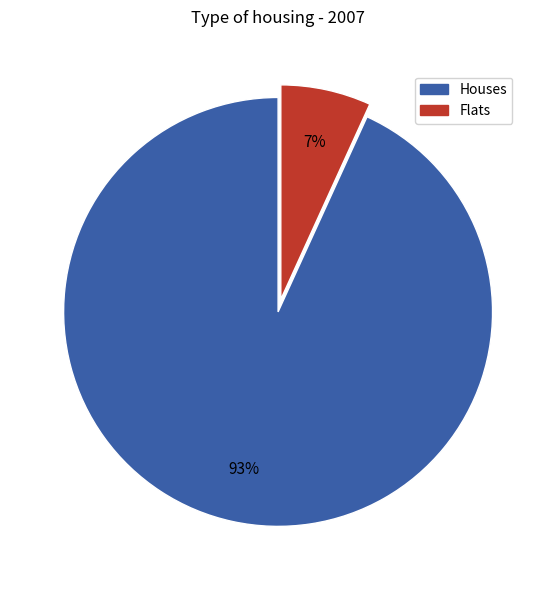

To the nearest percent, what is the difference between the largest and smallest slice percentages?

86%